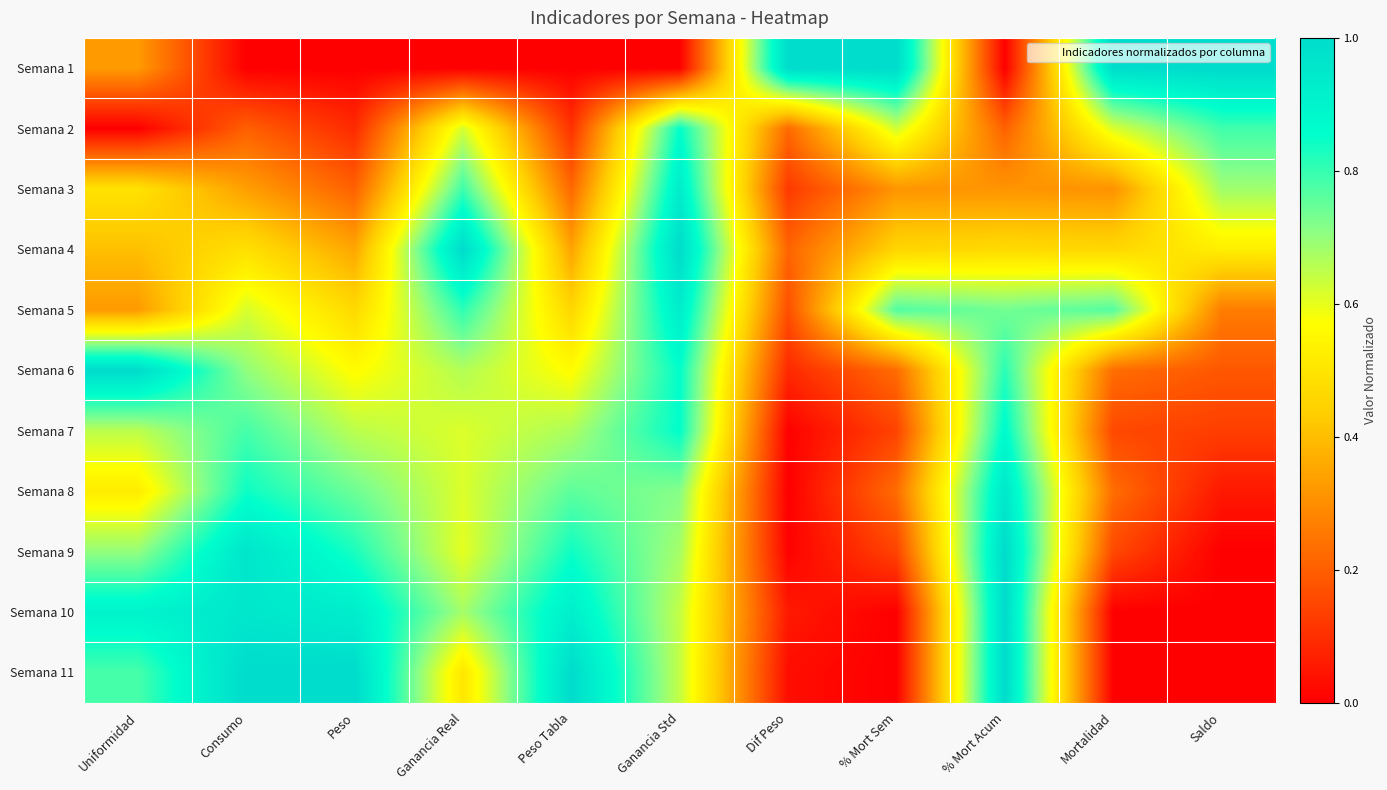

Reading left to right, extract all data points from this chart.

Semana 1: Uniformidad=0.3	Consumo=0.0	Peso=0.0	Ganancia Real=0.0	Peso Tabla=0.0	Ganancia Std=0.0	Dif Peso=1.0	% Mort Sem=1.0	% Mort Acum=0.0	Mortalidad=1.0	Saldo=1.0
Semana 2: Uniformidad=0.0	Consumo=0.2	Peso=0.1	Ganancia Real=0.6	Peso Tabla=0.1	Ganancia Std=0.9	Dif Peso=0.2	% Mort Sem=0.6	% Mort Acum=0.2	Mortalidad=0.6	Saldo=0.8
Semana 3: Uniformidad=0.5	Consumo=0.3	Peso=0.2	Ganancia Real=0.8	Peso Tabla=0.2	Ganancia Std=0.9	Dif Peso=0.1	% Mort Sem=0.3	% Mort Acum=0.3	Mortalidad=0.3	Saldo=0.7
Semana 4: Uniformidad=0.4	Consumo=0.5	Peso=0.4	Ganancia Real=1.0	Peso Tabla=0.3	Ganancia Std=1.0	Dif Peso=0.2	% Mort Sem=0.5	% Mort Acum=0.5	Mortalidad=0.5	Saldo=0.5
Semana 5: Uniformidad=0.3	Consumo=0.6	Peso=0.5	Ganancia Real=0.8	Peso Tabla=0.5	Ganancia Std=0.9	Dif Peso=0.2	% Mort Sem=0.8	% Mort Acum=0.7	Mortalidad=0.8	Saldo=0.3
Semana 6: Uniformidad=1.0	Consumo=0.7	Peso=0.6	Ganancia Real=0.7	Peso Tabla=0.6	Ganancia Std=0.9	Dif Peso=0.1	% Mort Sem=0.2	% Mort Acum=0.8	Mortalidad=0.2	Saldo=0.2
Semana 7: Uniformidad=0.7	Consumo=0.8	Peso=0.7	Ganancia Real=0.6	Peso Tabla=0.7	Ganancia Std=0.9	Dif Peso=0.0	% Mort Sem=0.1	% Mort Acum=0.9	Mortalidad=0.2	Saldo=0.1
Semana 8: Uniformidad=0.5	Consumo=0.8	Peso=0.7	Ganancia Real=0.6	Peso Tabla=0.8	Ganancia Std=0.7	Dif Peso=0.0	% Mort Sem=0.2	% Mort Acum=1.0	Mortalidad=0.2	Saldo=0.1
Semana 9: Uniformidad=0.7	Consumo=1.0	Peso=0.8	Ganancia Real=0.6	Peso Tabla=0.8	Ganancia Std=0.7	Dif Peso=0.0	% Mort Sem=0.1	% Mort Acum=1.0	Mortalidad=0.2	Saldo=0.0
Semana 10: Uniformidad=0.9	Consumo=1.0	Peso=0.9	Ganancia Real=0.7	Peso Tabla=0.9	Ganancia Std=0.6	Dif Peso=0.1	% Mort Sem=0.0	% Mort Acum=1.0	Mortalidad=0.0	Saldo=0.0
Semana 11: Uniformidad=0.8	Consumo=1.0	Peso=1.0	Ganancia Real=0.5	Peso Tabla=1.0	Ganancia Std=0.6	Dif Peso=0.0	% Mort Sem=0.0	% Mort Acum=1.0	Mortalidad=0.0	Saldo=0.0